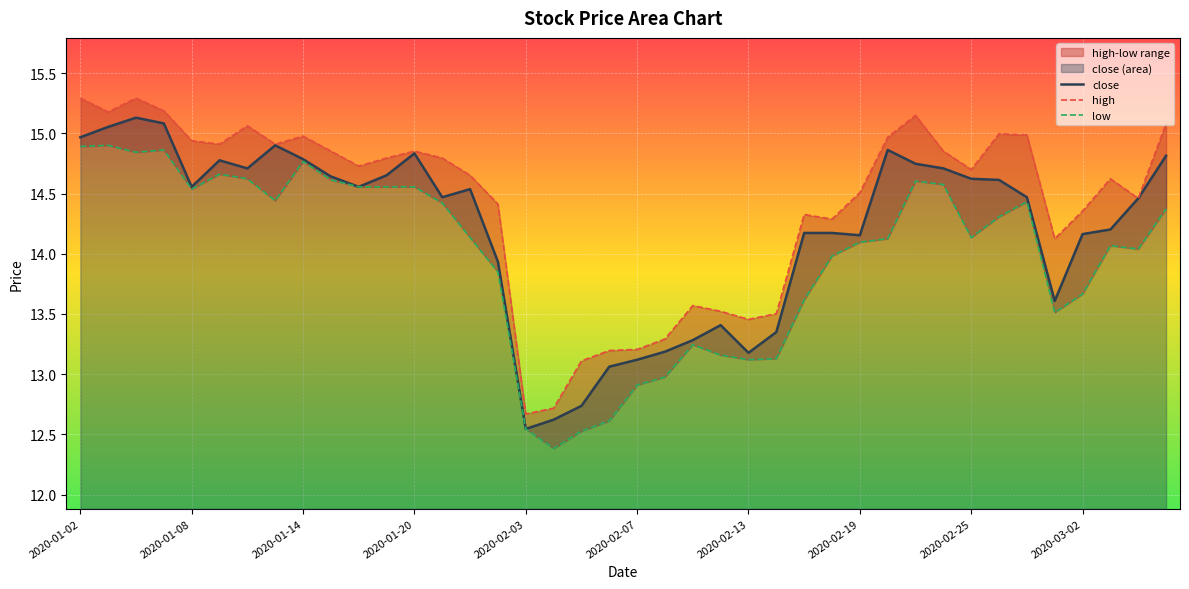

Reading left to right, extract all data points from this chart.

close: 15.0	15.1	15.1	15.1	14.6	14.8	14.7	14.9	14.8	14.6	14.6	14.7	14.8	14.5	14.5	13.9	12.5	12.6	12.7	13.1	13.1	13.2	13.3	13.4	13.2	13.3	14.2	14.2	14.2	14.9	14.7	14.7	14.6	14.6	14.5	13.6	14.2	14.2	14.5	14.8
high: 15.3	15.2	15.3	15.2	14.9	14.9	15.1	14.9	15.0	14.9	14.7	14.8	14.9	14.8	14.7	14.4	12.7	12.7	13.1	13.2	13.2	13.3	13.6	13.5	13.5	13.5	14.3	14.3	14.5	15.0	15.2	14.9	14.7	15.0	15.0	14.1	14.4	14.6	14.5	15.1
low: 14.9	14.9	14.8	14.9	14.5	14.7	14.6	14.4	14.8	14.6	14.6	14.6	14.6	14.4	14.1	13.8	12.5	12.4	12.5	12.6	12.9	13.0	13.2	13.2	13.1	13.1	13.6	14.0	14.1	14.1	14.6	14.6	14.1	14.3	14.4	13.5	13.7	14.1	14.0	14.4